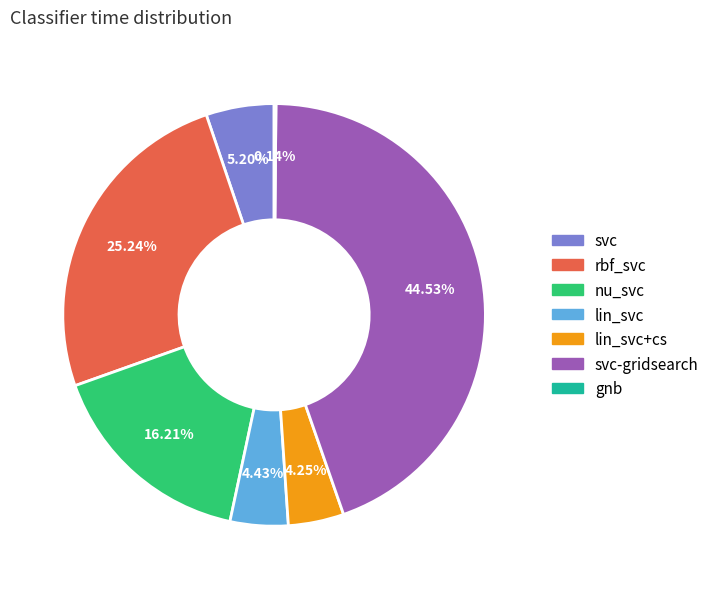

Is there any slice that represents more than half of the pie?

No